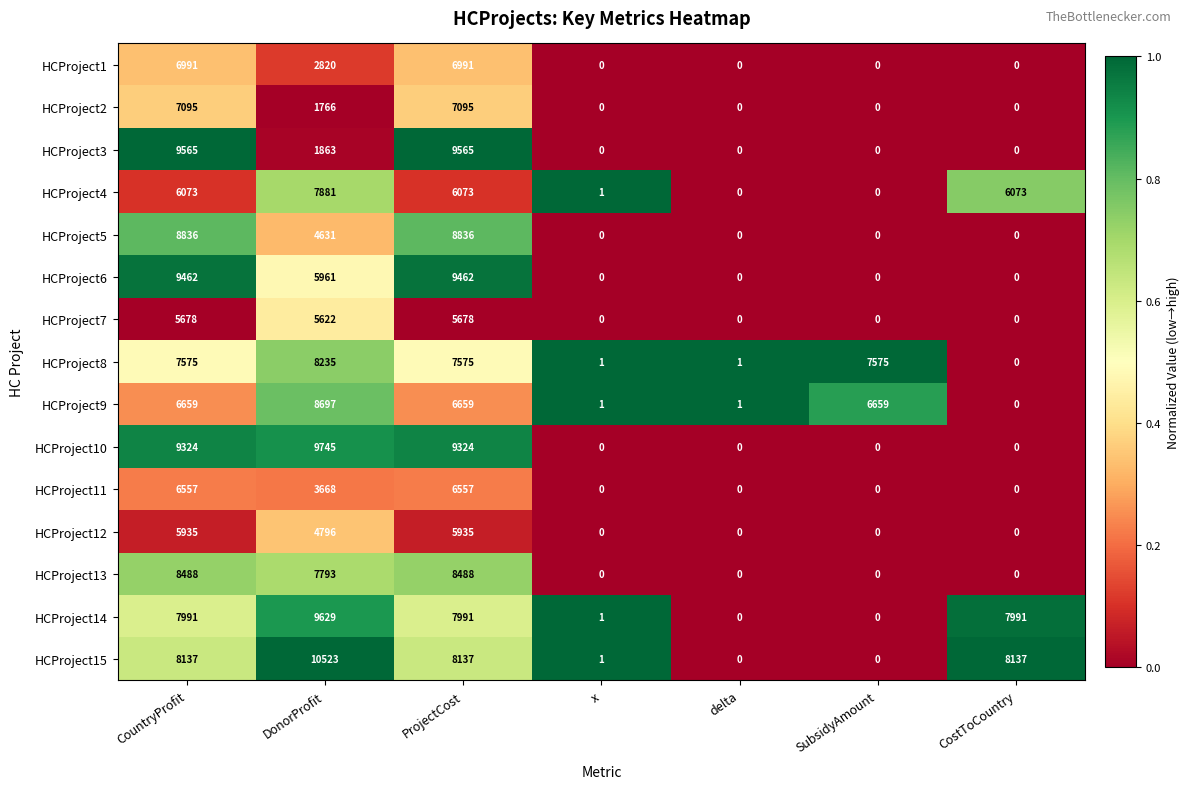

The value of HCProject5 at SubsidyAmount is 3045. True or false?

False